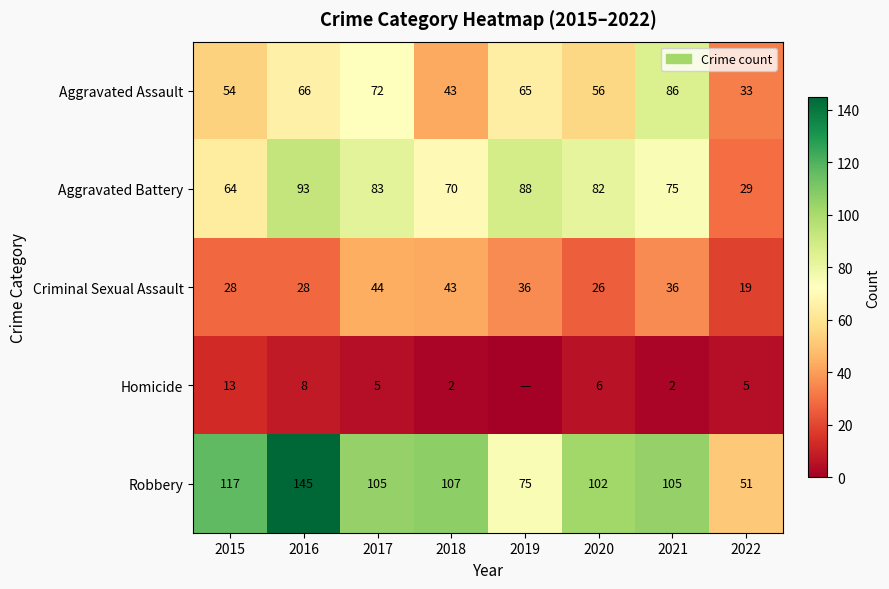

Which category has the highest value across all series?

2016